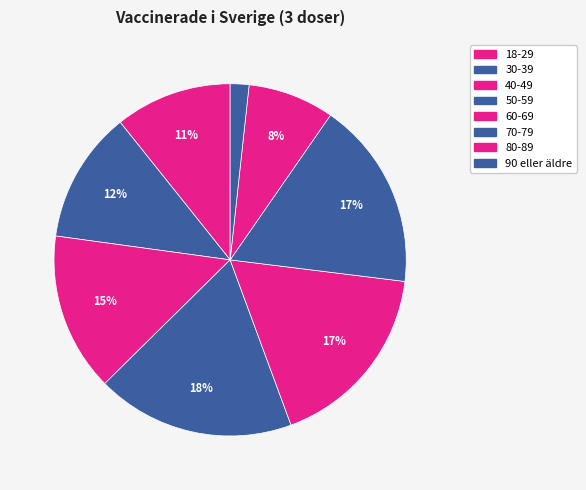

What is the smallest slice in the pie chart?

90 eller äldre